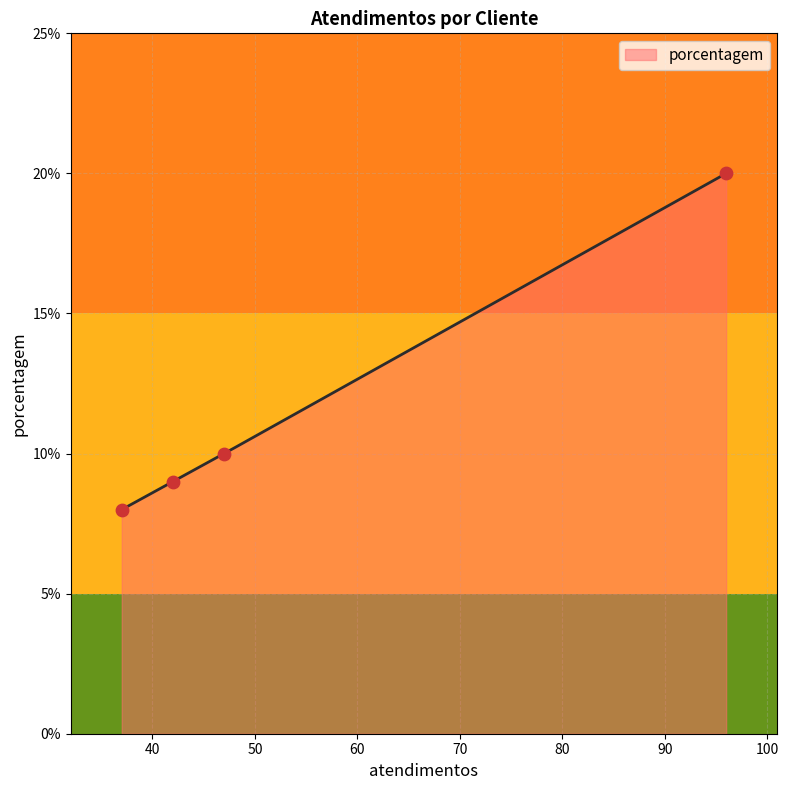

What is the lowest value of the porcentagem series?

8.0